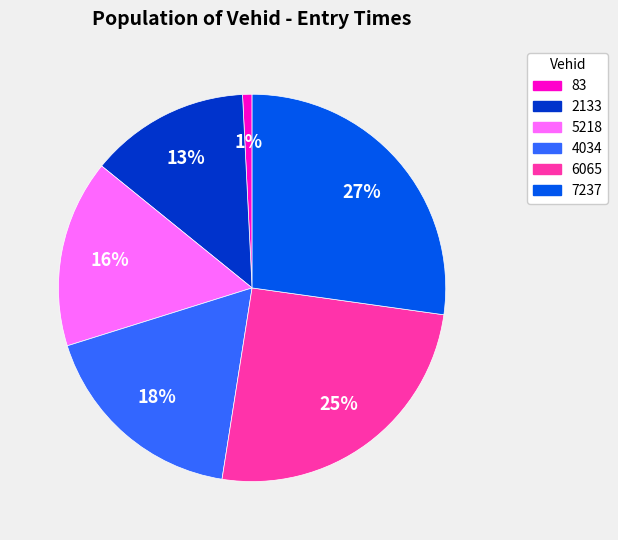

Which slice is the largest?

7237